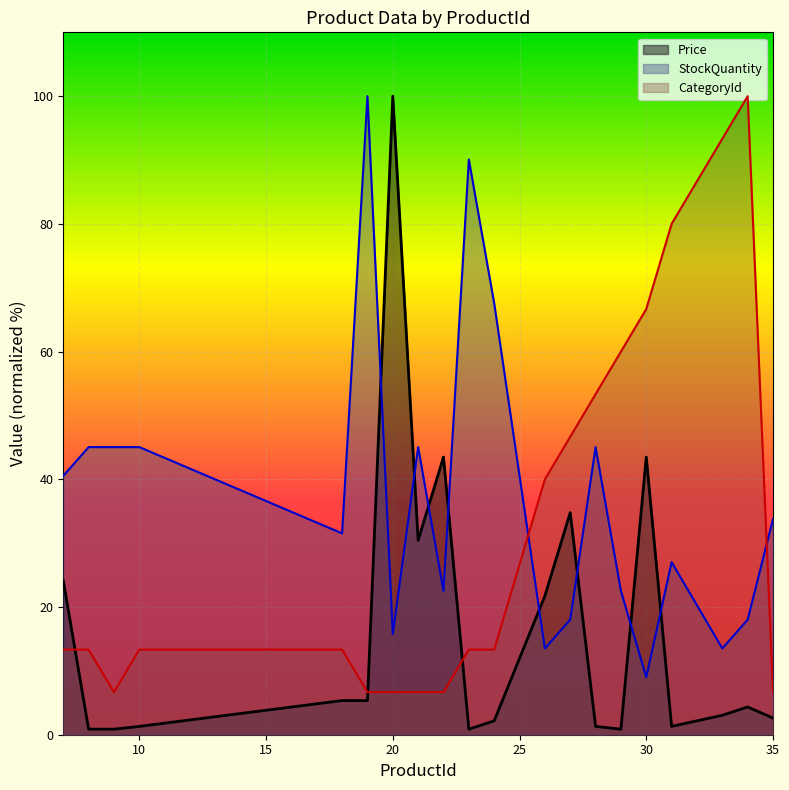

What is the difference between the maximum and second lowest values in the StockQuantity series?

86.5